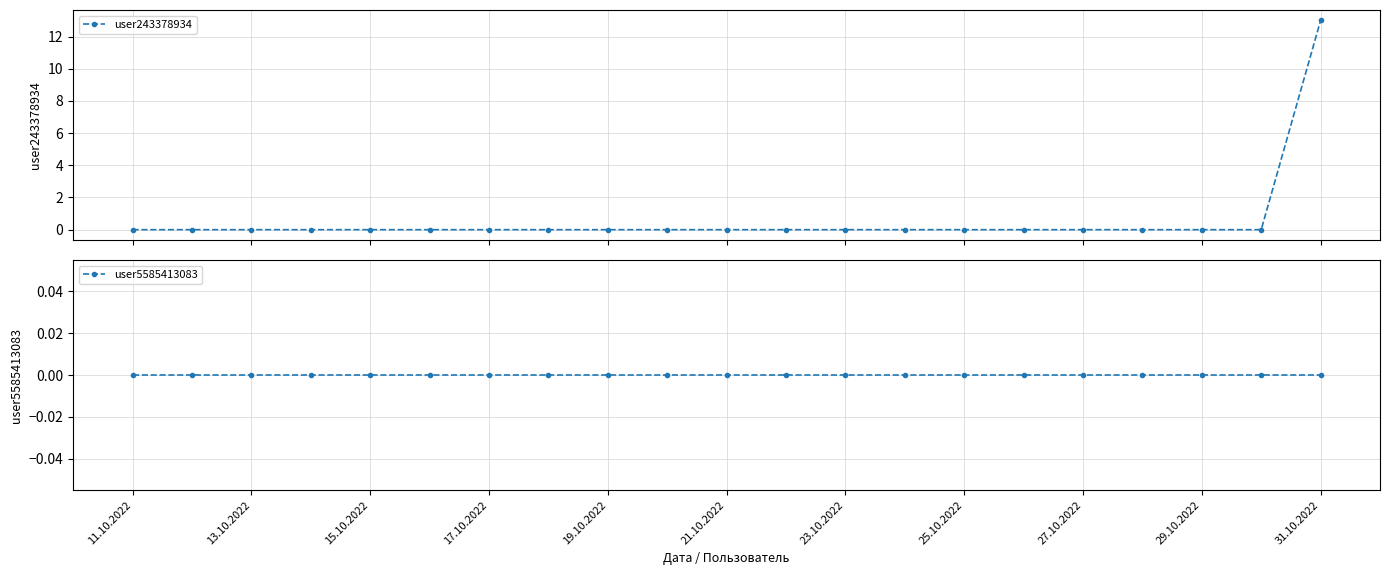

List the series in order of their peak value, lowest first.

user5585413083, user243378934